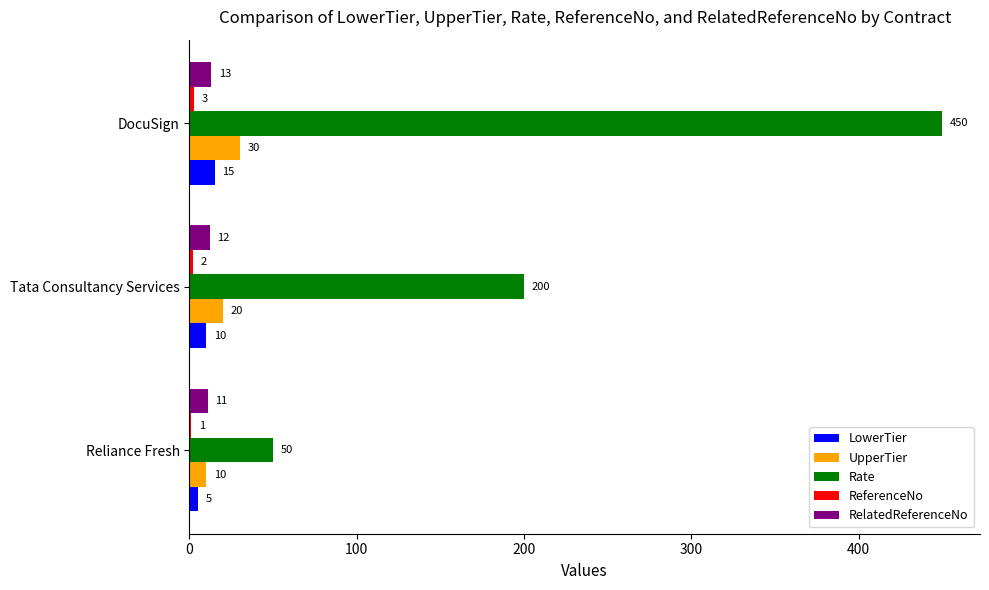

At which category is the sum across all series the highest?

DocuSign